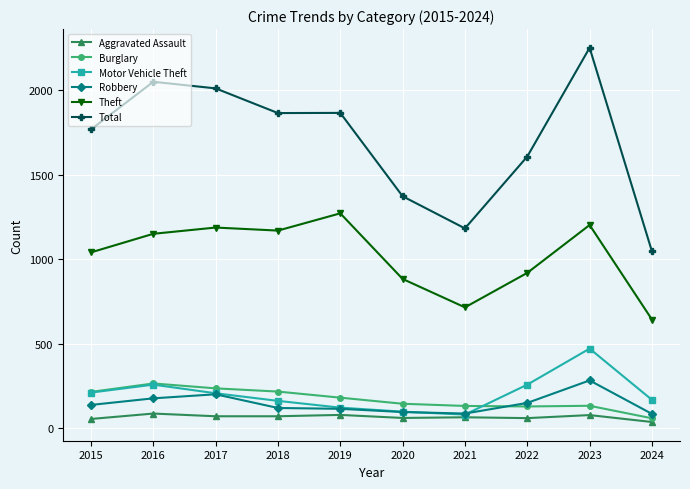

In Theft, how many points are higher than both neighbors (excluding endpoints)?

3